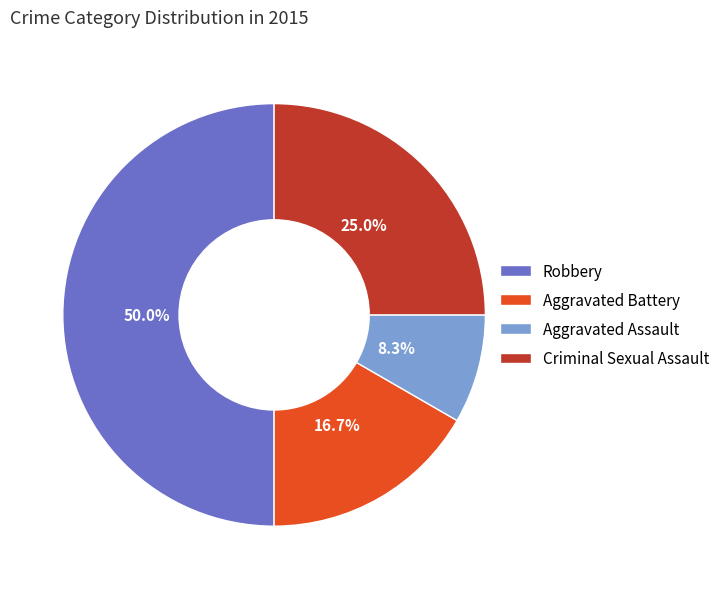

True or false: Aggravated Battery accounts for 8% of the total.

False